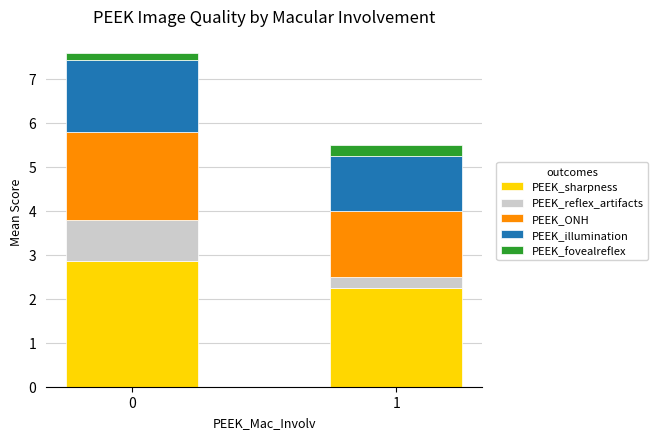

What is the total value across all series at 1?

5.5